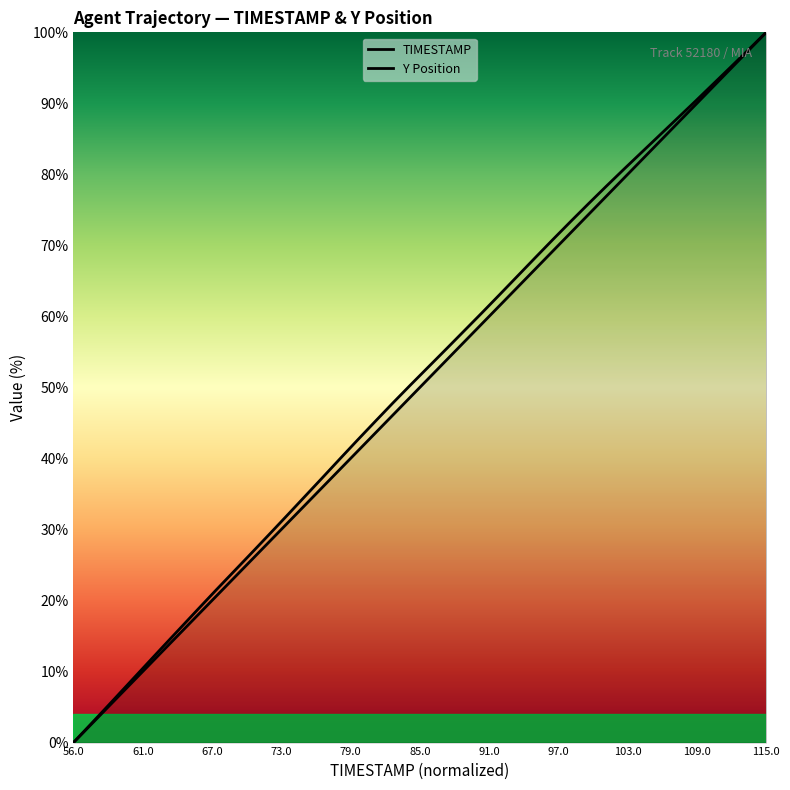

Which series has the largest total across all categories?

Y